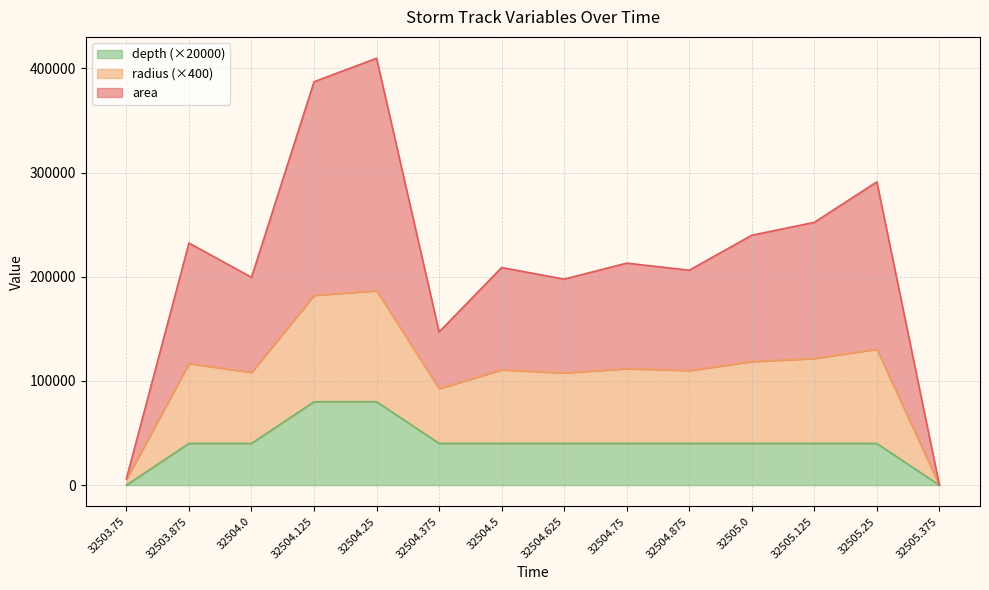

True or false: radius has more than 2 interior local peaks.

True